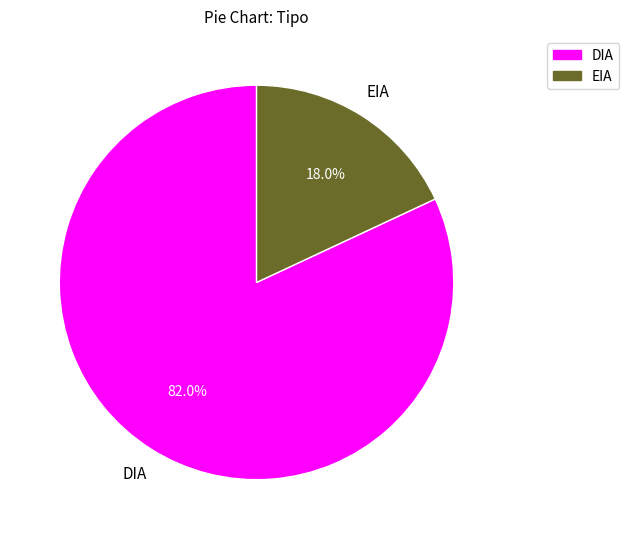

Between EIA and DIA, which is larger?

DIA